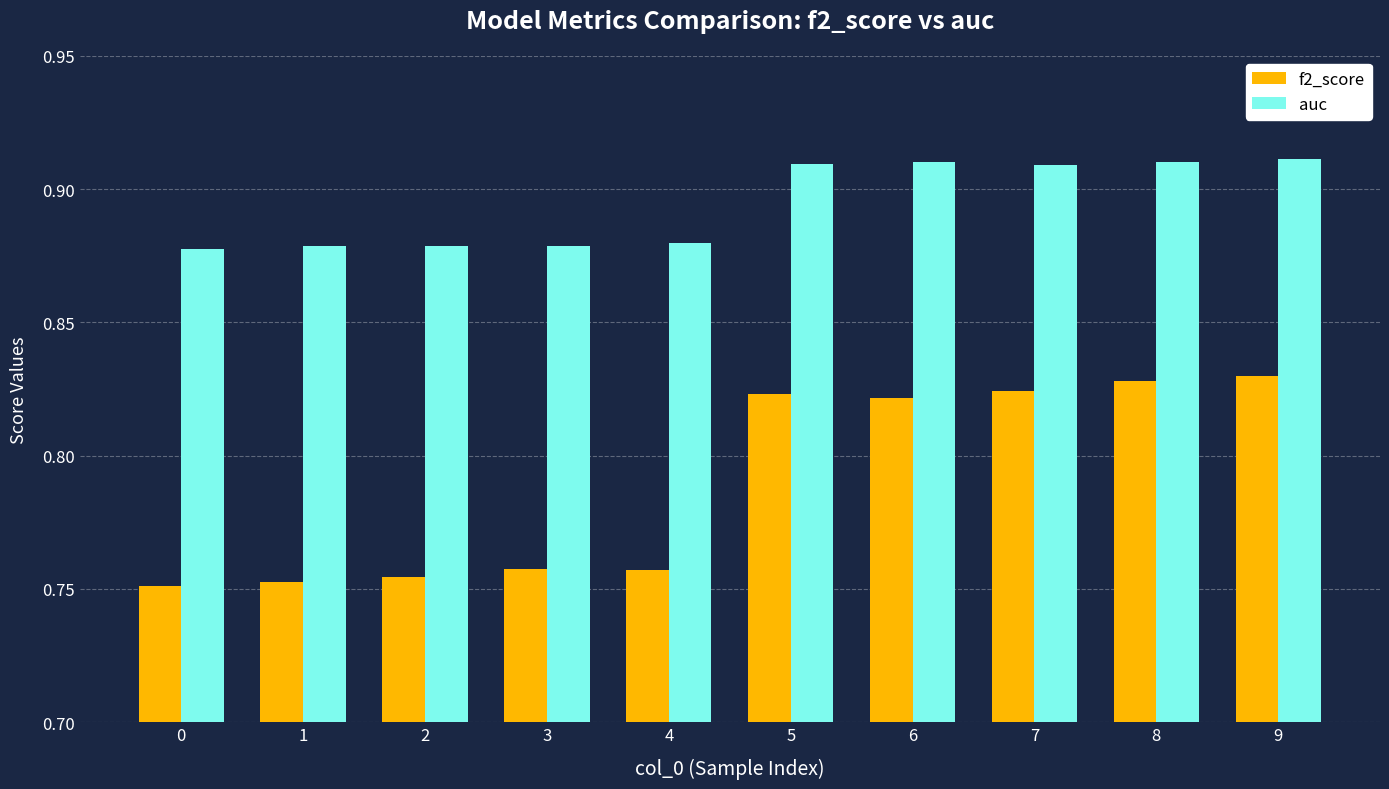

Which series has the widest spread of values?

f2_score